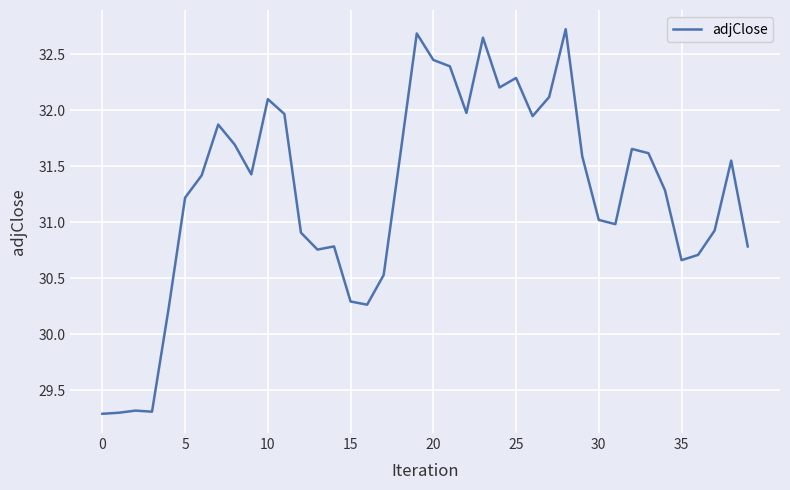

What is the difference between the maximum and minimum values?

3.4